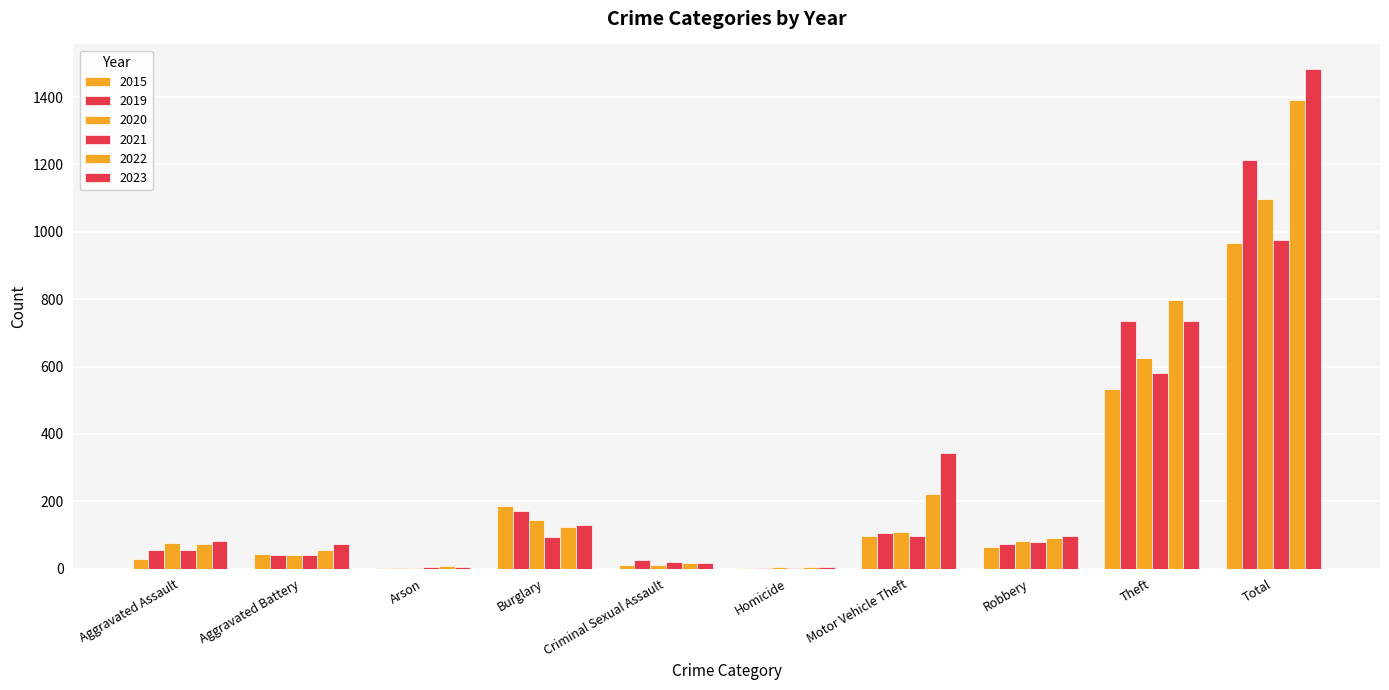

How many distinct data groups are displayed?

6